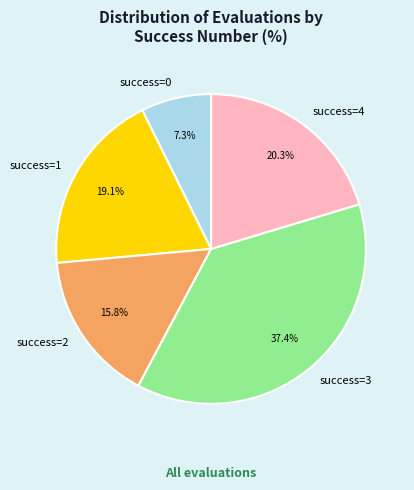

Is there any slice that represents more than half of the pie?

No